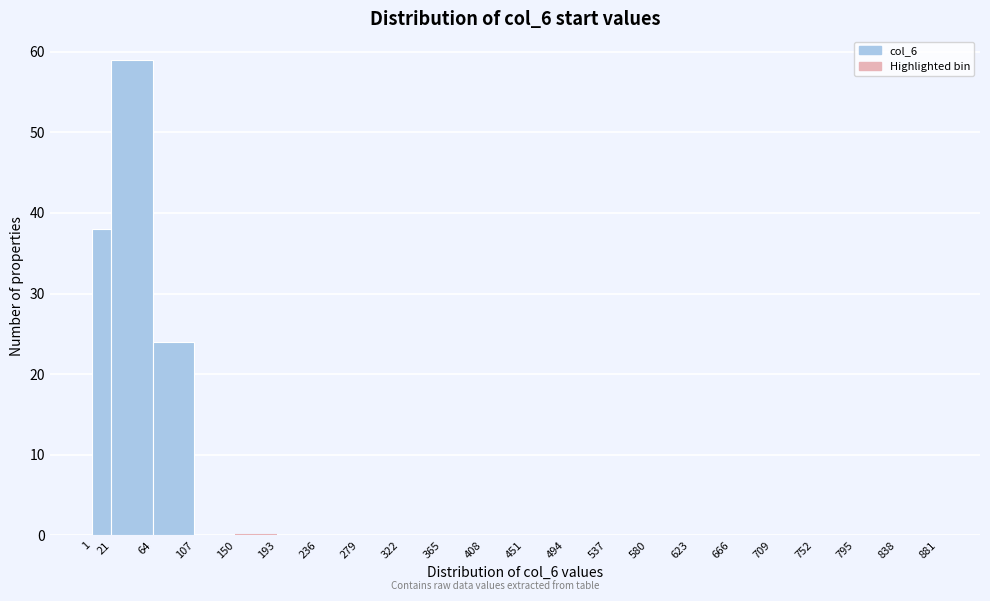

Reading left to right, transcribe this chart: for each bar, give the range it covers on the x-axis and its height. The values are not printed on the chart, so give them approximately, as read against the axis.

1 to 21: 38
21 to 64: 59
64 to 107: 24
107 to 150: 0
150 to 193: 0
193 to 236: 0
236 to 279: 0
279 to 322: 0
322 to 365: 0
365 to 408: 0
408 to 451: 0
451 to 494: 0
494 to 537: 0
537 to 580: 0
580 to 623: 0
623 to 666: 0
666 to 709: 0
709 to 752: 0
752 to 795: 0
795 to 838: 0
838 to 881: 0